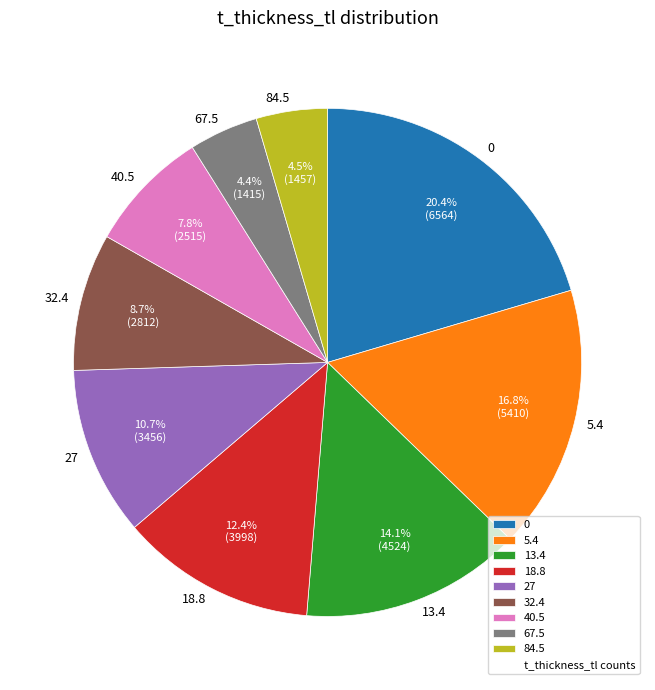

Does any single category account for the majority?

No